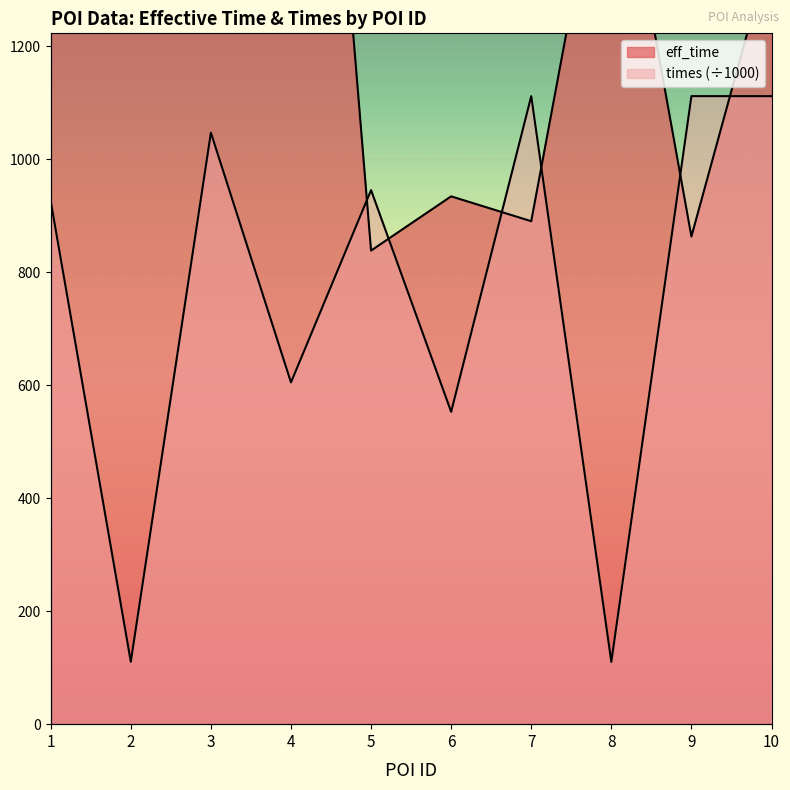

True or false: eff_time has a value of 482.9 at 6.

False